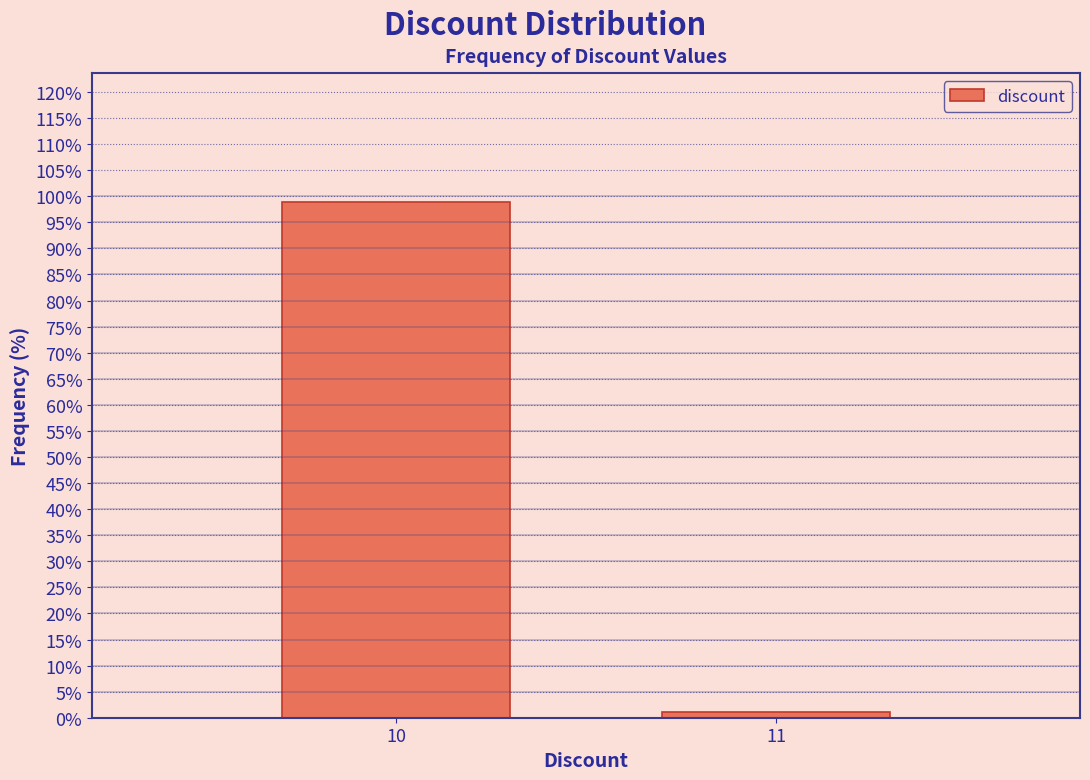

Reading left to right, what are all the values shown in this chart?

98.9	1.1